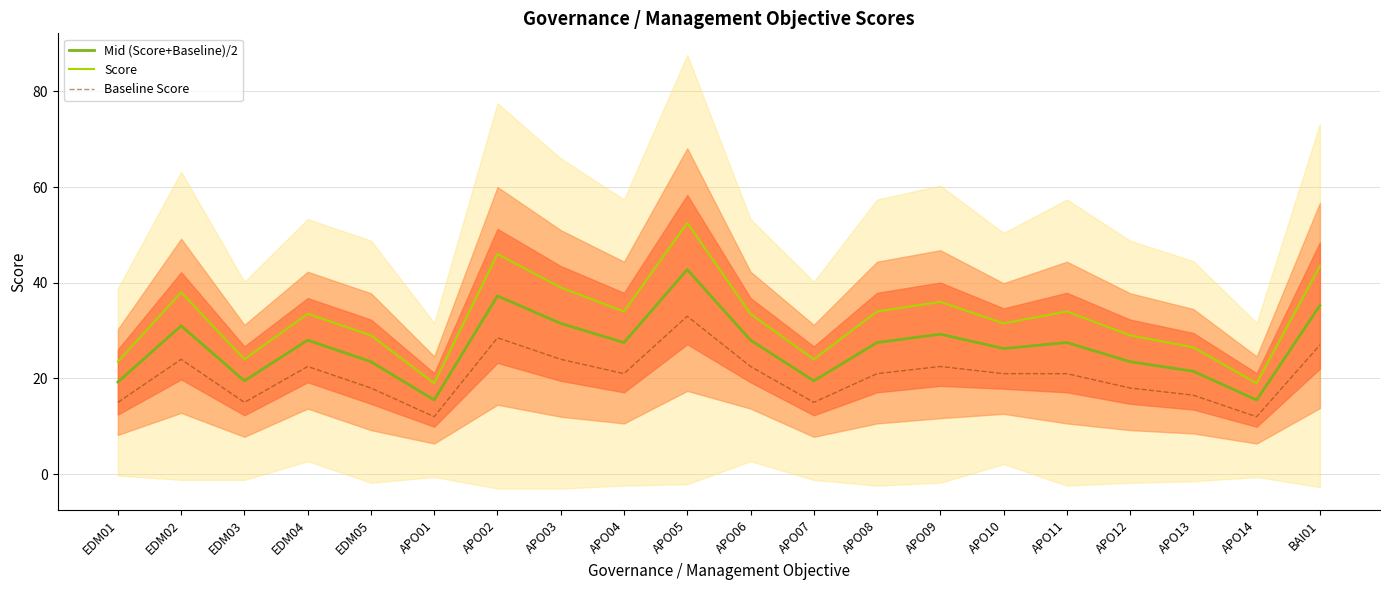

At which category is the sum across all series the highest?

APO05